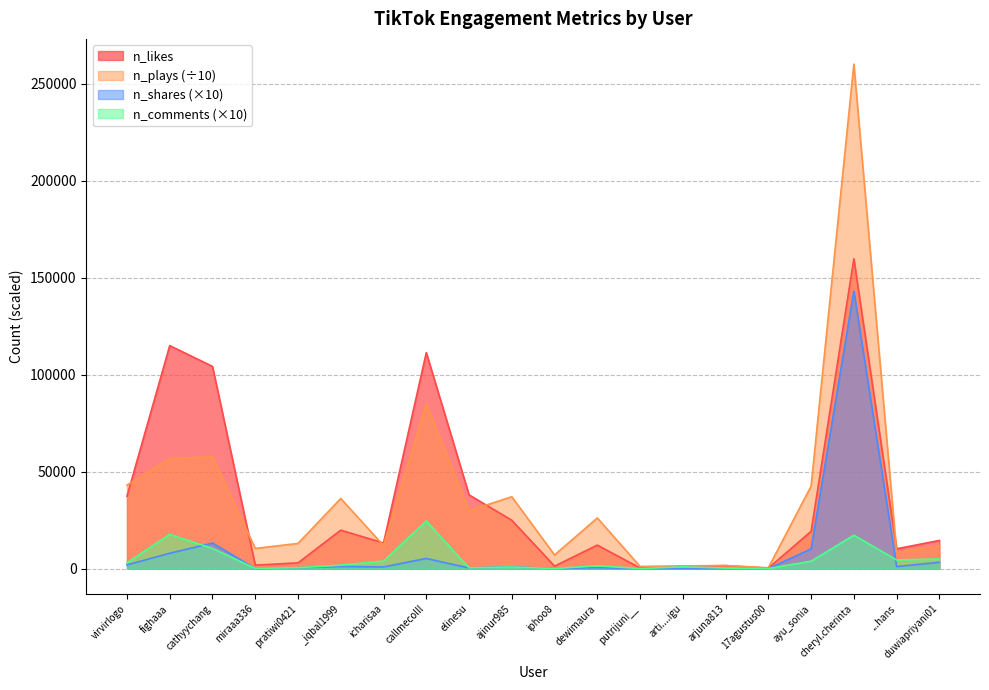

At which label does n_shares reach its minimum?

putrijuni__